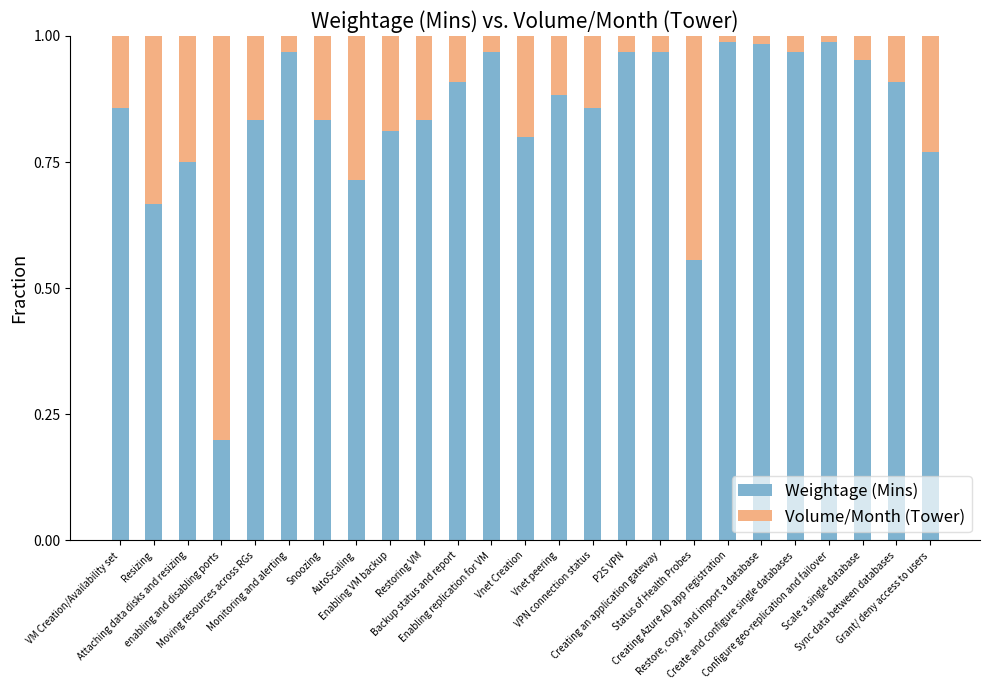

What is the sum of all Weightage (Mins) values?

20.9